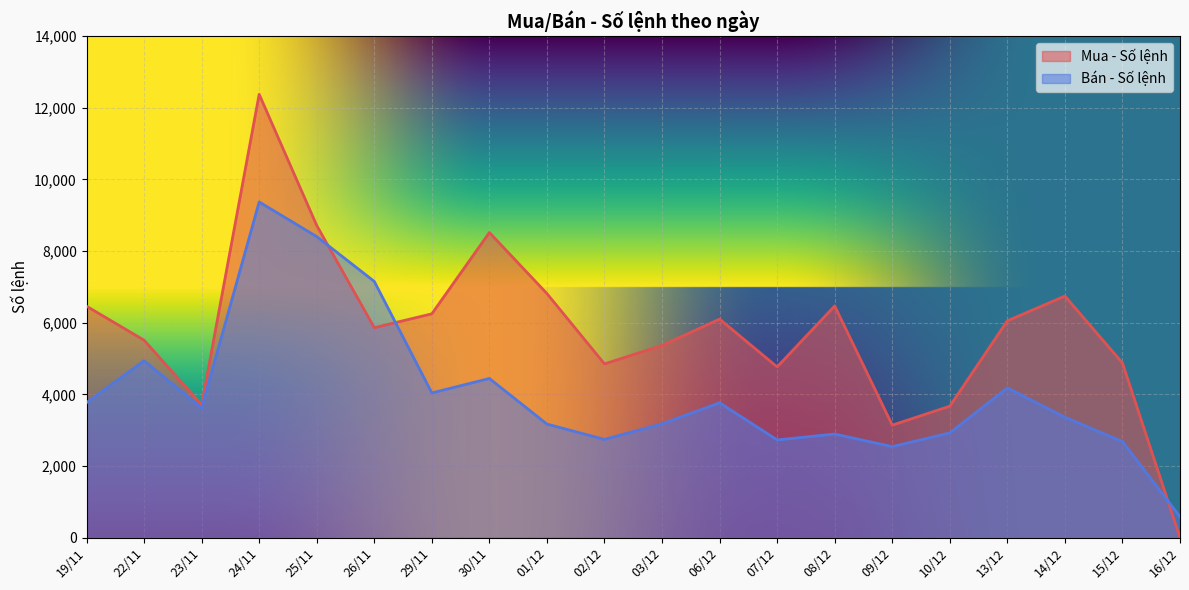

Which series has the widest spread of values?

Mua - Số lệnh